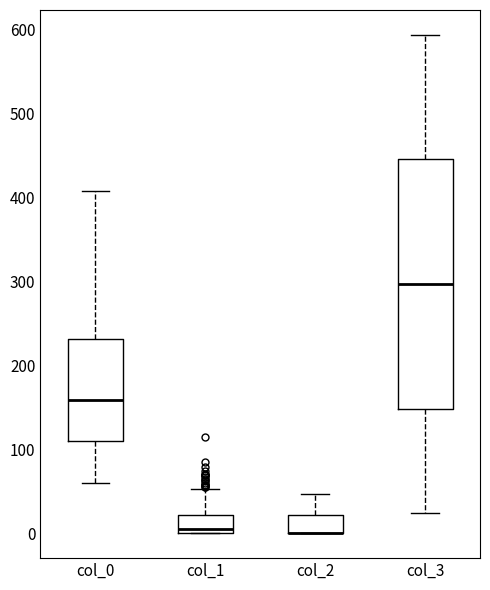

Reading left to right, transcribe this box plot: for each box, give where its median line is, the range the box spans, and where its two whiskers end, as read against the y-axis. The values are not printed on the chart, so give them approximately, as read against the axis.

col_0: median 160, box 110 to 230, whiskers 60 to 410
col_1: median 10, box 0 to 20, whiskers 0 to 50
col_2: median 0 (drawn on the box's lower edge), box 0 to 20, whiskers 0 to 50
col_3: median 300, box 150 to 450, whiskers 20 to 590